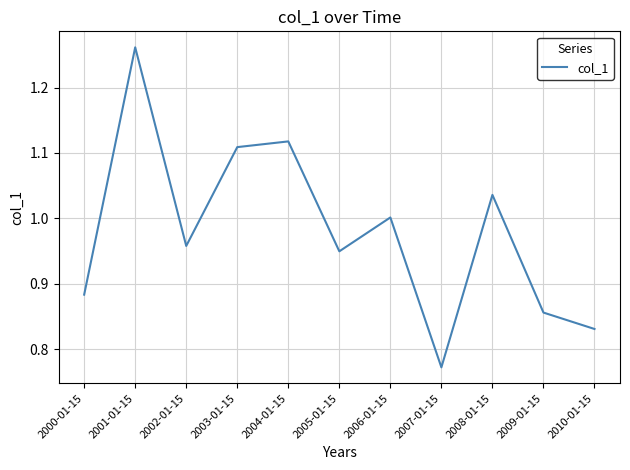

How many categories are shown in the chart?

11